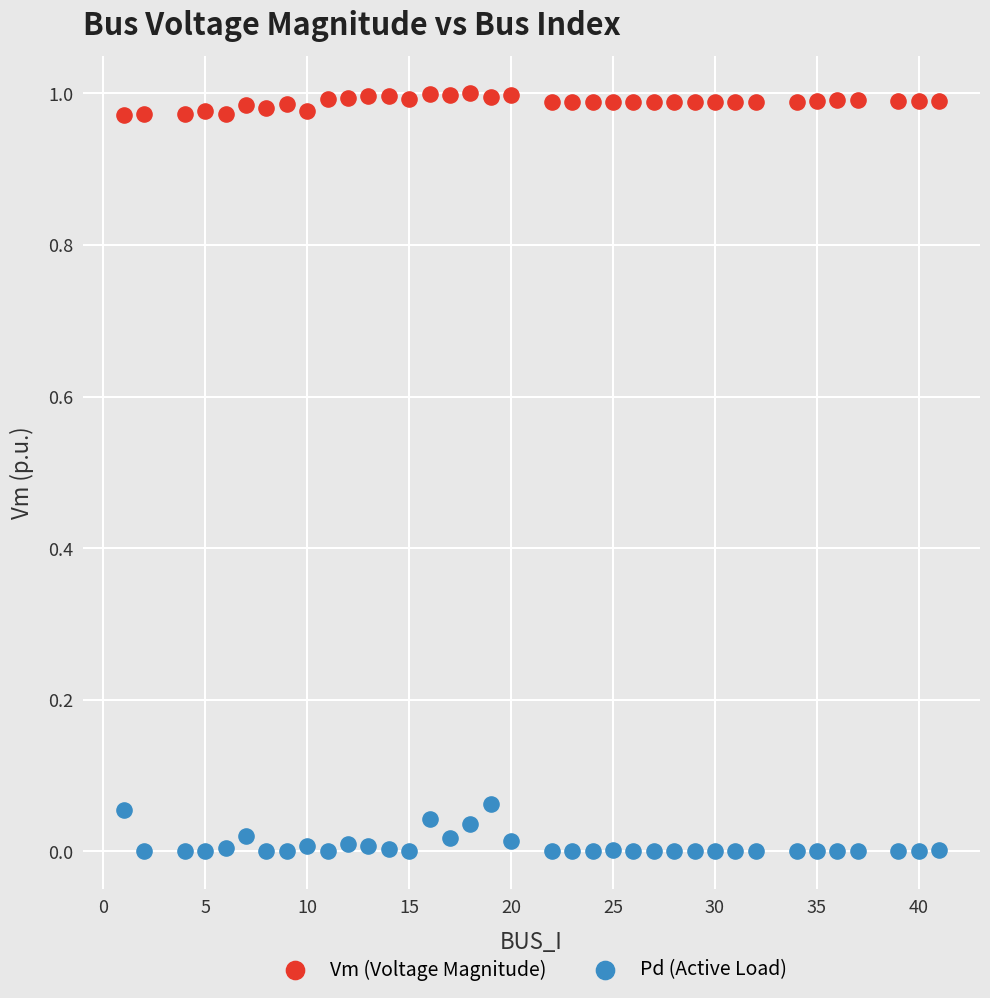

Which series contains the highest Y value?

Vm (Voltage Magnitude)